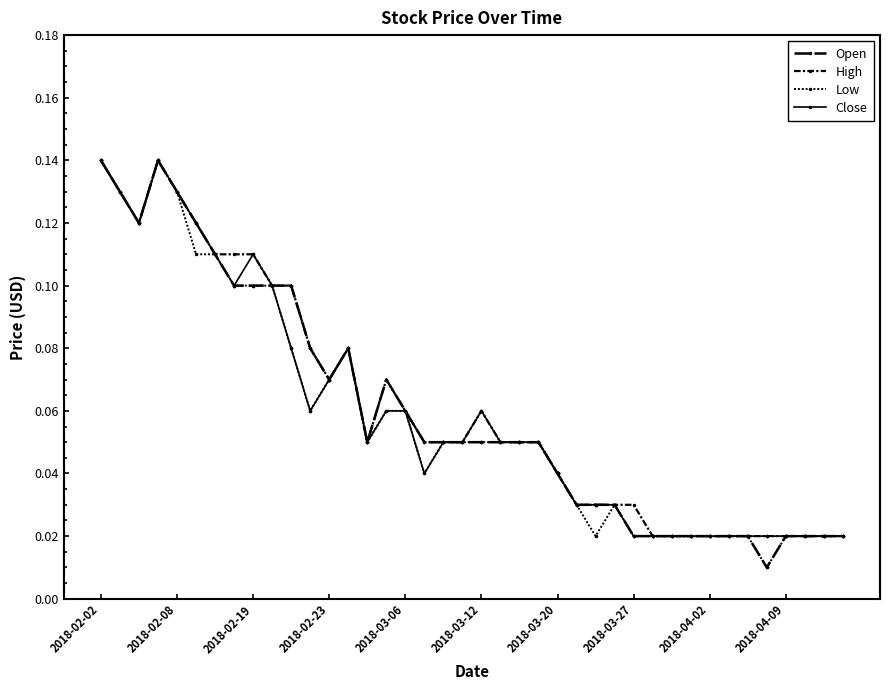

How many interior local peaks does the Close series have?

4